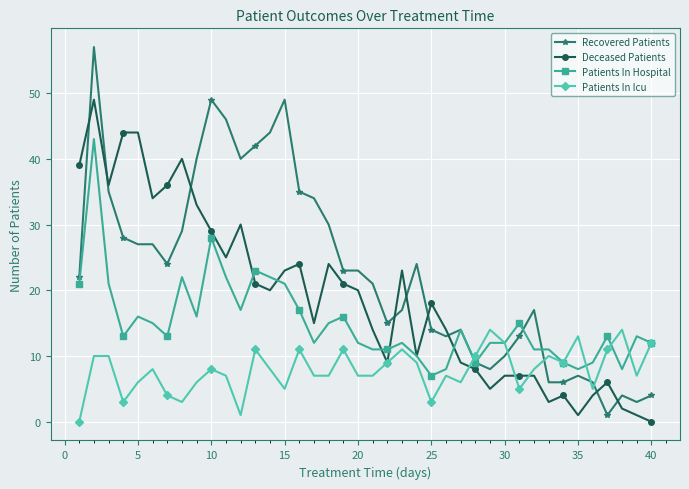

How many categories are shown in the chart?

40